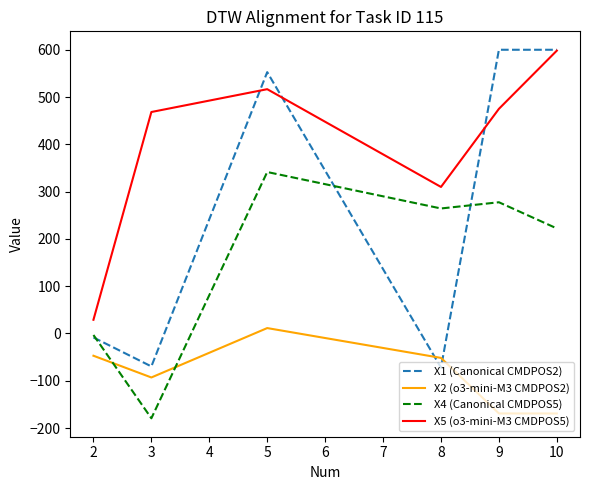

The value of X1 (Canonical CMDPOS2) at 10 is 600.0. True or false?

True